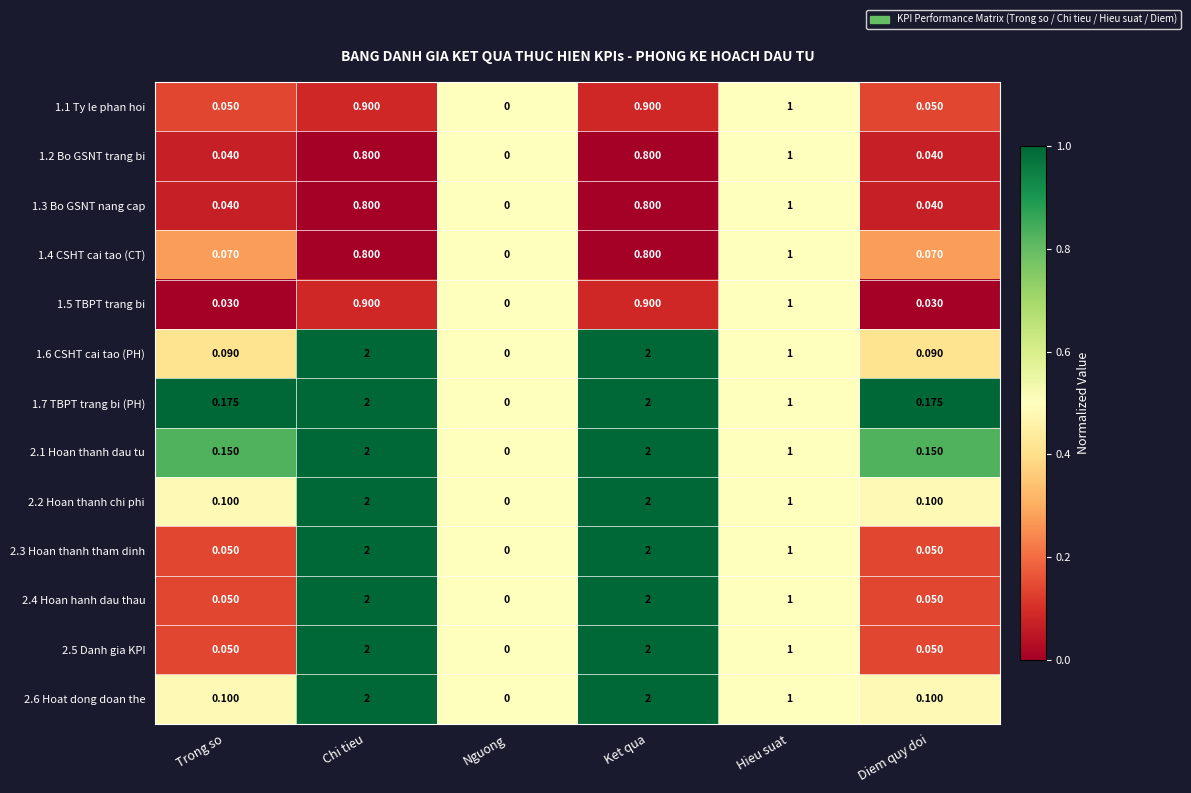

Is the value of 2.4 Hoan hanh dau thau at Trong so greater than the value of 1.4 CSHT cai tao (CT) at Nguong?

Yes